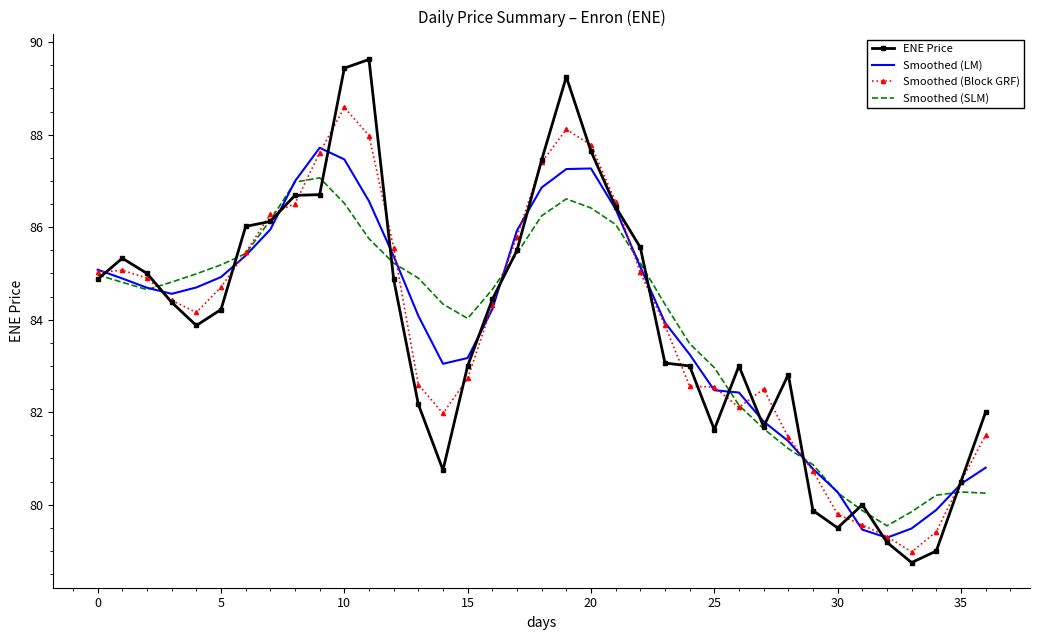

List the series in order of their peak value, lowest first.

Smoothed (SLM), Smoothed (LM), Smoothed (Block GRF), ENE Price